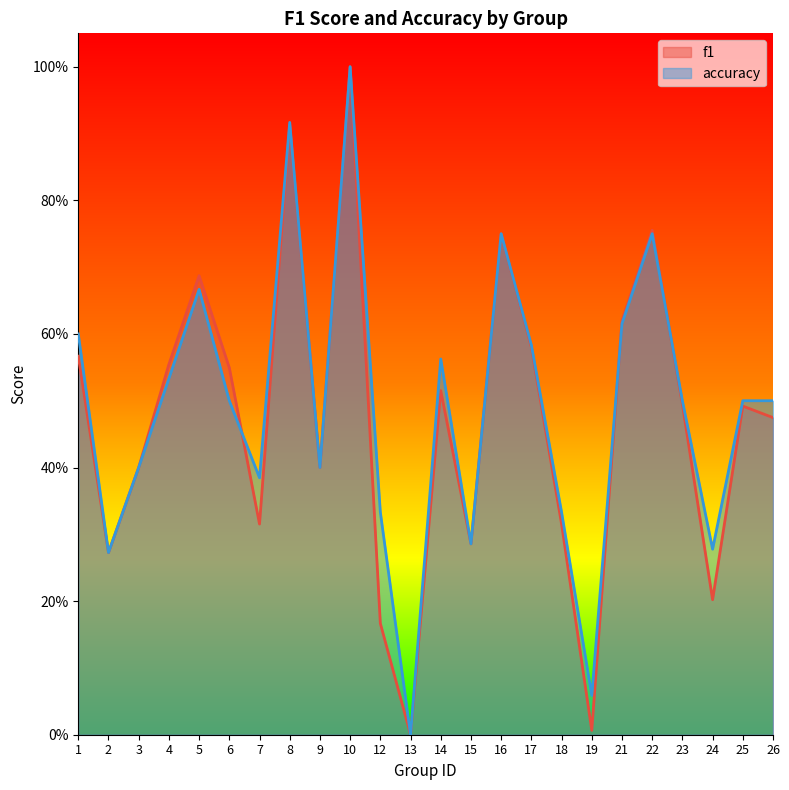

What is the sum of all accuracy values?

11.7